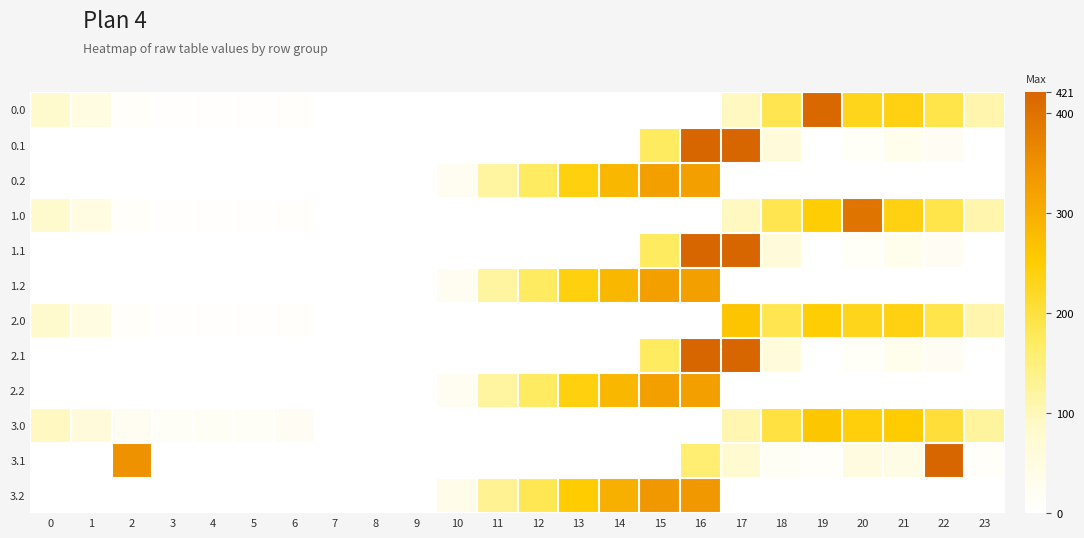

Rank the series at 19 from lowest to highest value.

0.2, 1.2, 2.2, 3.2, 0.1, 1.1, 2.1, 3.1, 1.0, 2.0, 3.0, 0.0